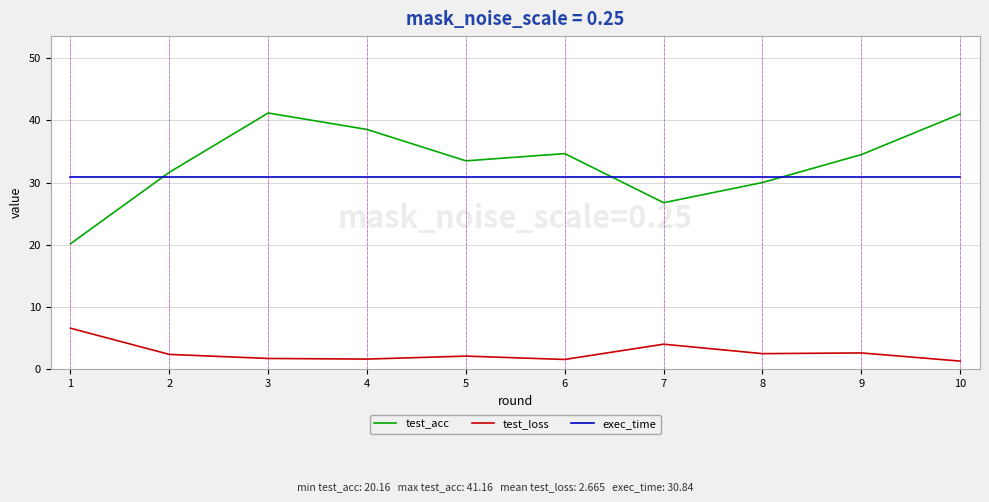

At 5, list the series in order from largest to smallest.

test_acc, exec_time, test_loss